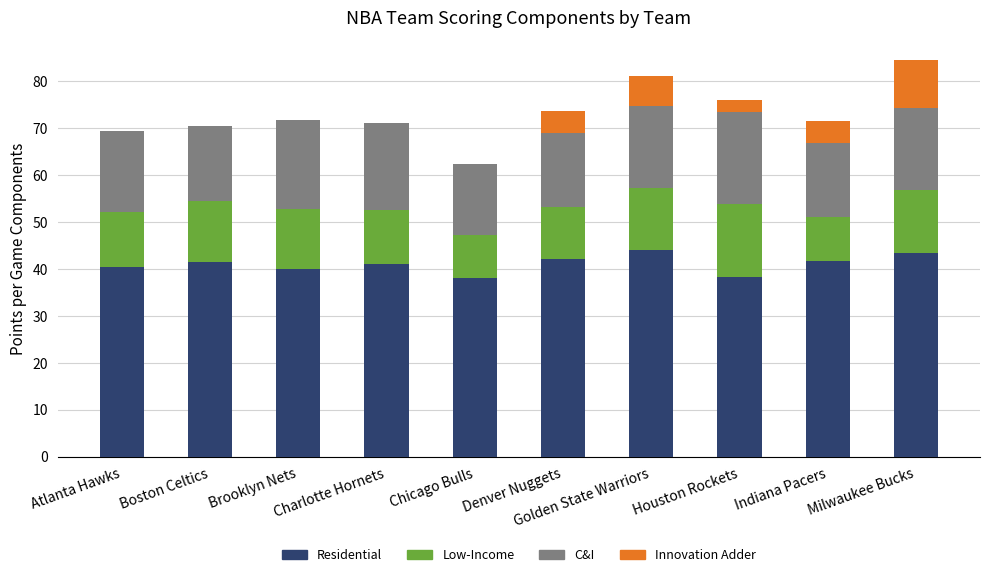

Is it true that Residential equals 14.4 at Denver Nuggets?

False